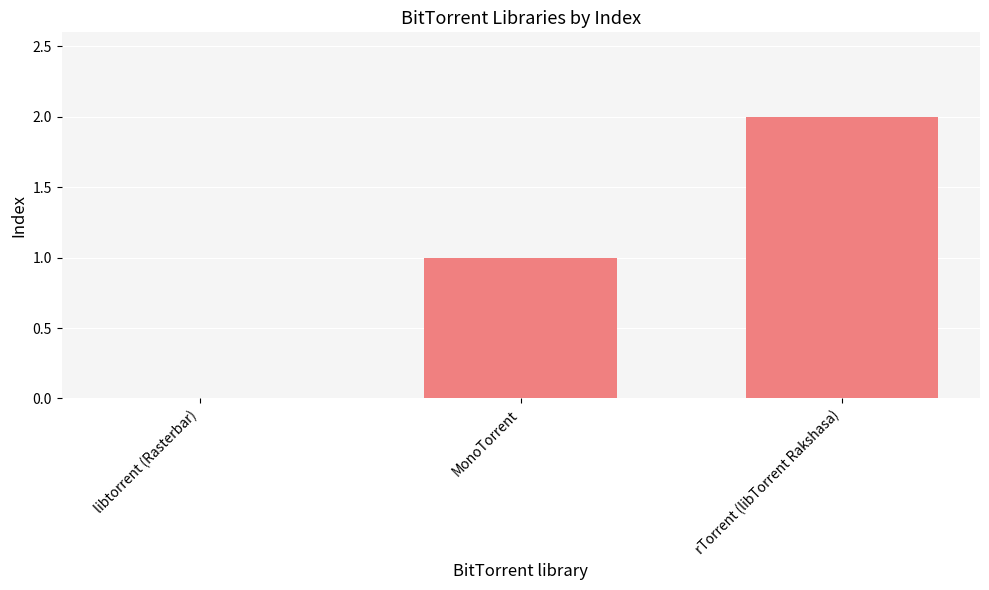

What is the change in value from libtorrent (Rasterbar) to rTorrent (libTorrent Rakshasa)?

+2